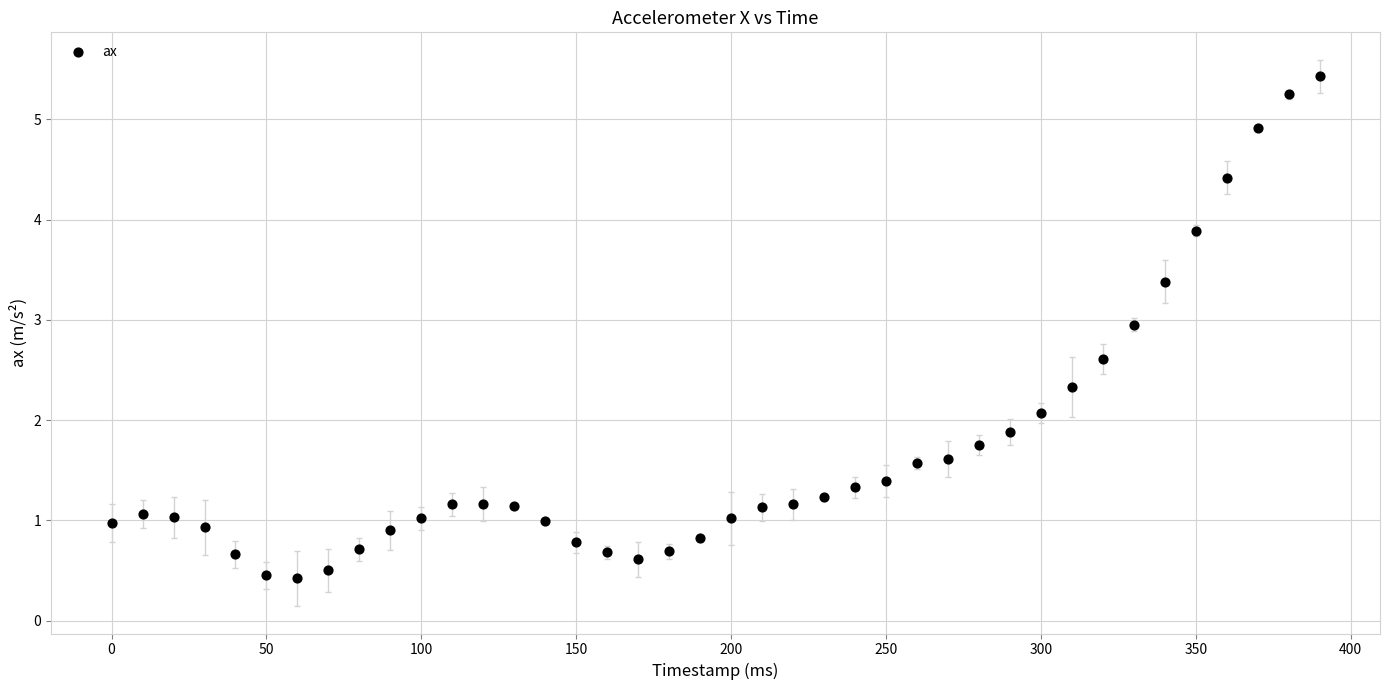

What is the range of Y values (max minus min)?

5.0